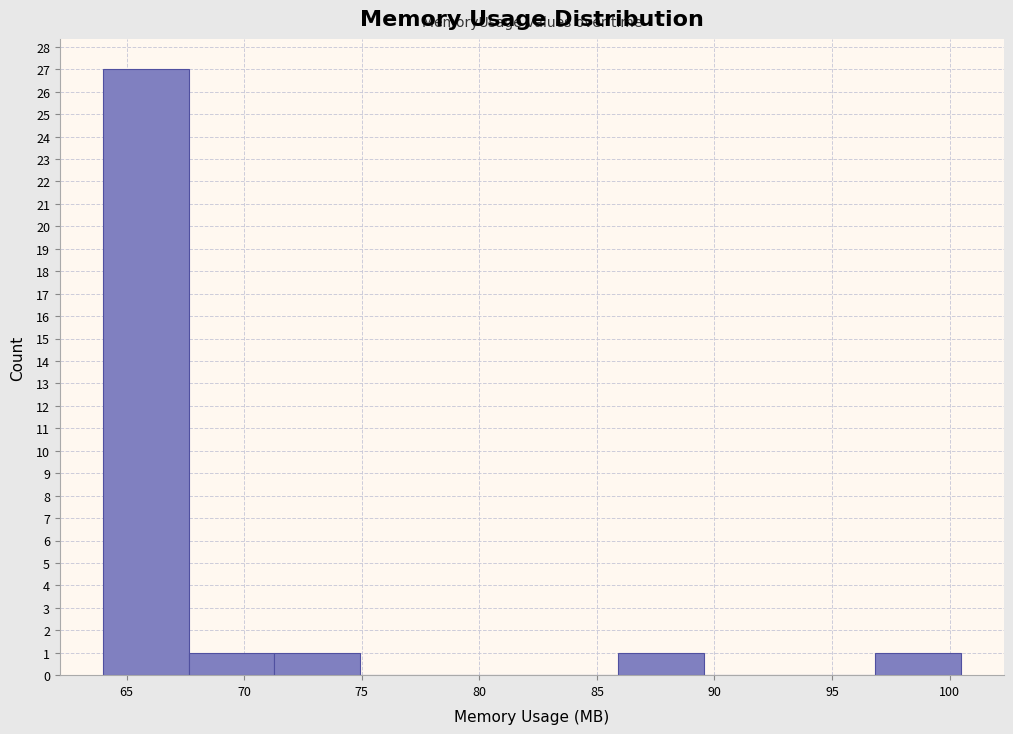

Over which range of the x-axis is the bar tallest?

64.0 to 67.5